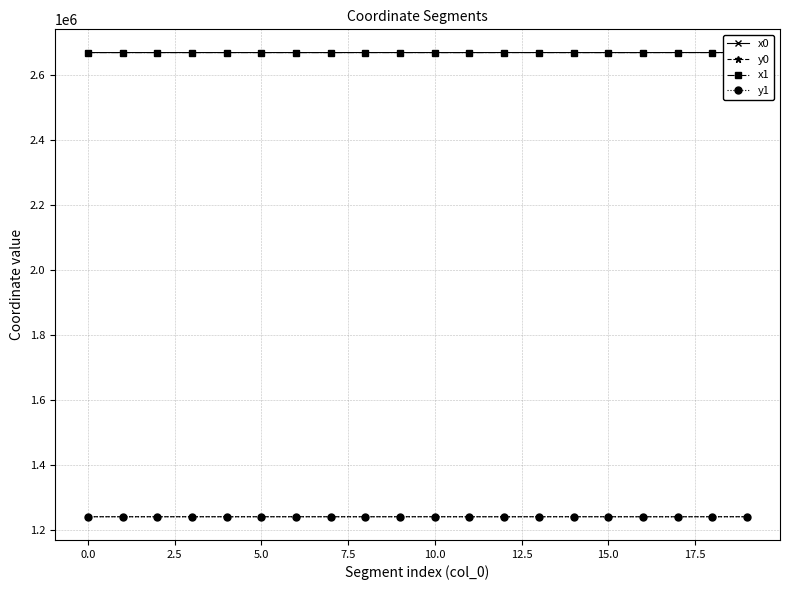

True or false: y1 has more than 0 interior local peaks.

True